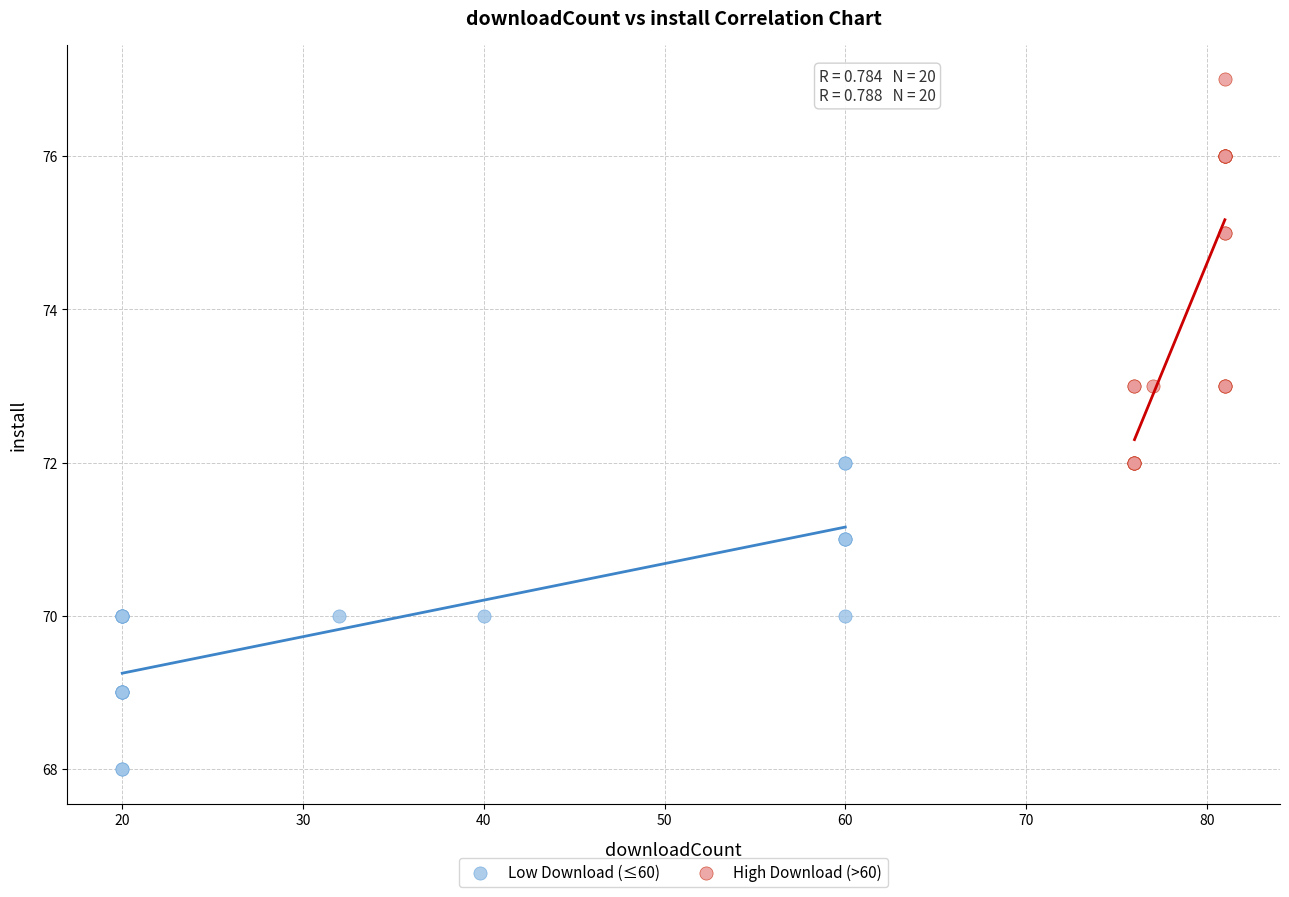

Which series contains the lowest Y value?

Low Download (≤60)